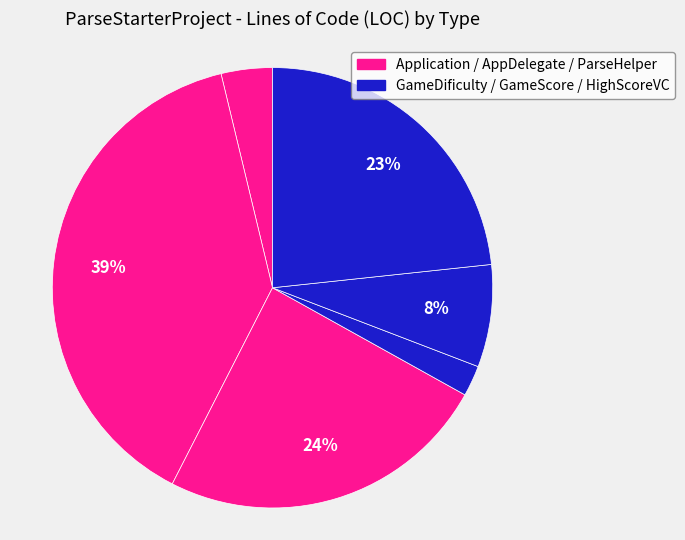

How many segments does this pie chart have?

6